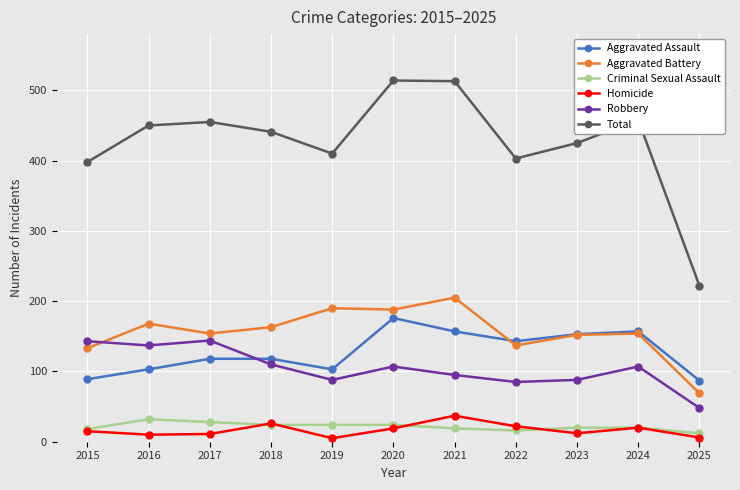

What is the value of the Robbery point at the 11th from the left?

48